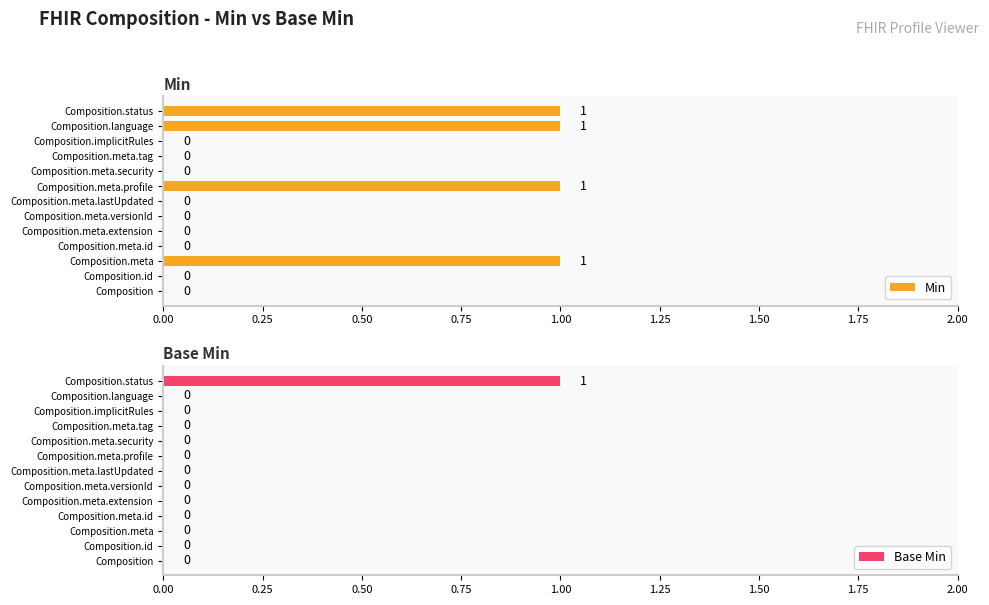

Count the number of categories in the chart.

13